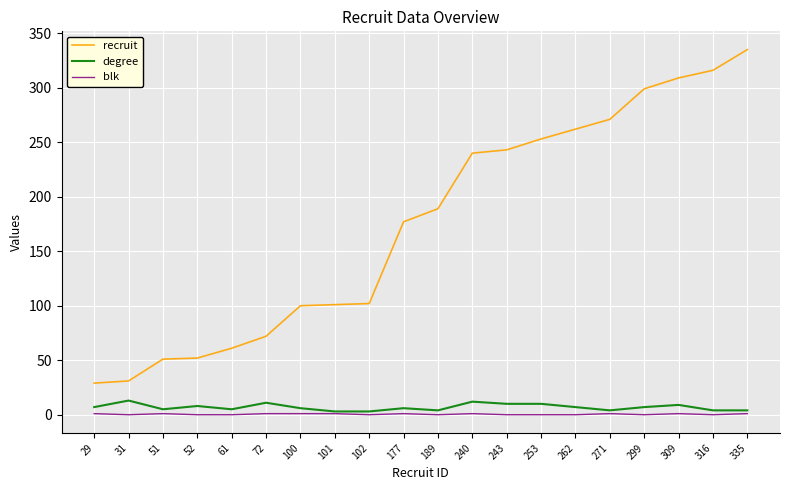

What are all the series names shown in the legend?

recruit, degree, blk